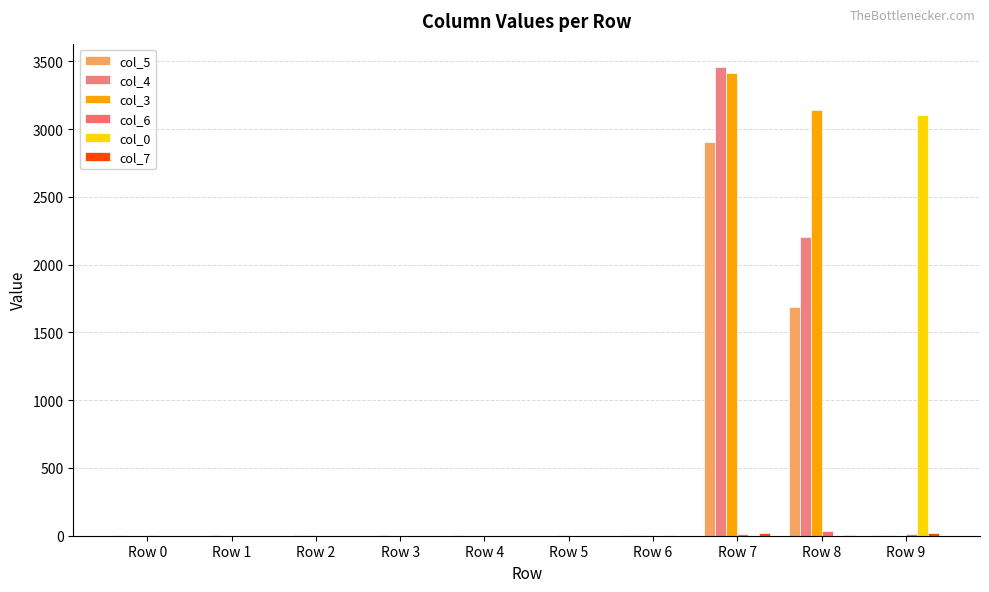

Are the bars grouped side by side (vs. stacked)?

Yes